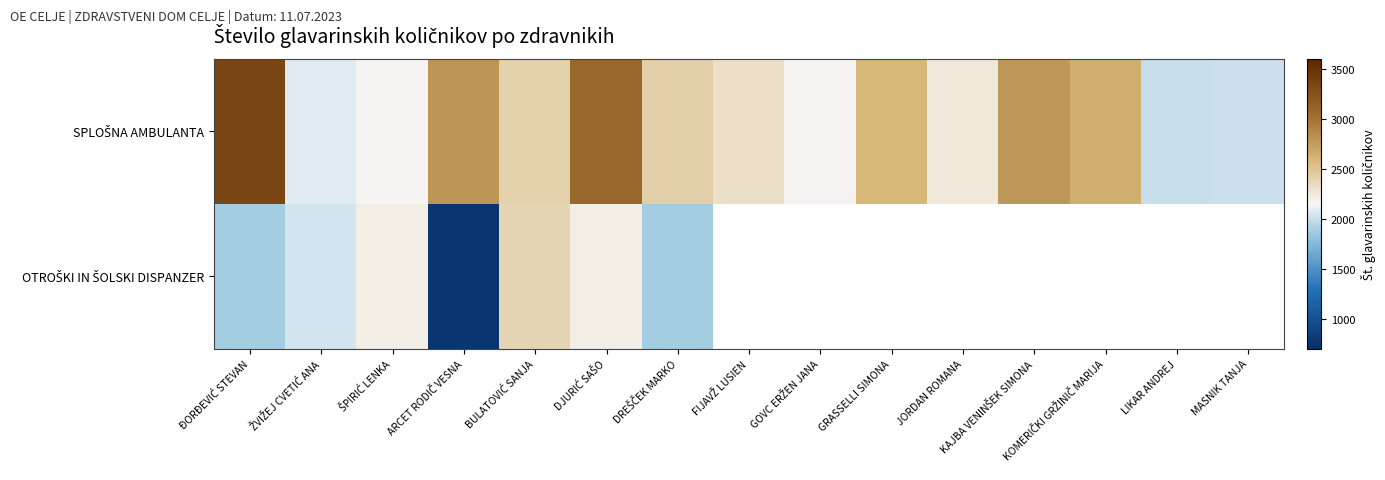

What is the difference between the SPLOŠNA AMBULANTA values at ĐORĐEVIĆ STEVAN and ARCET RODIČ VESNA?

554.3